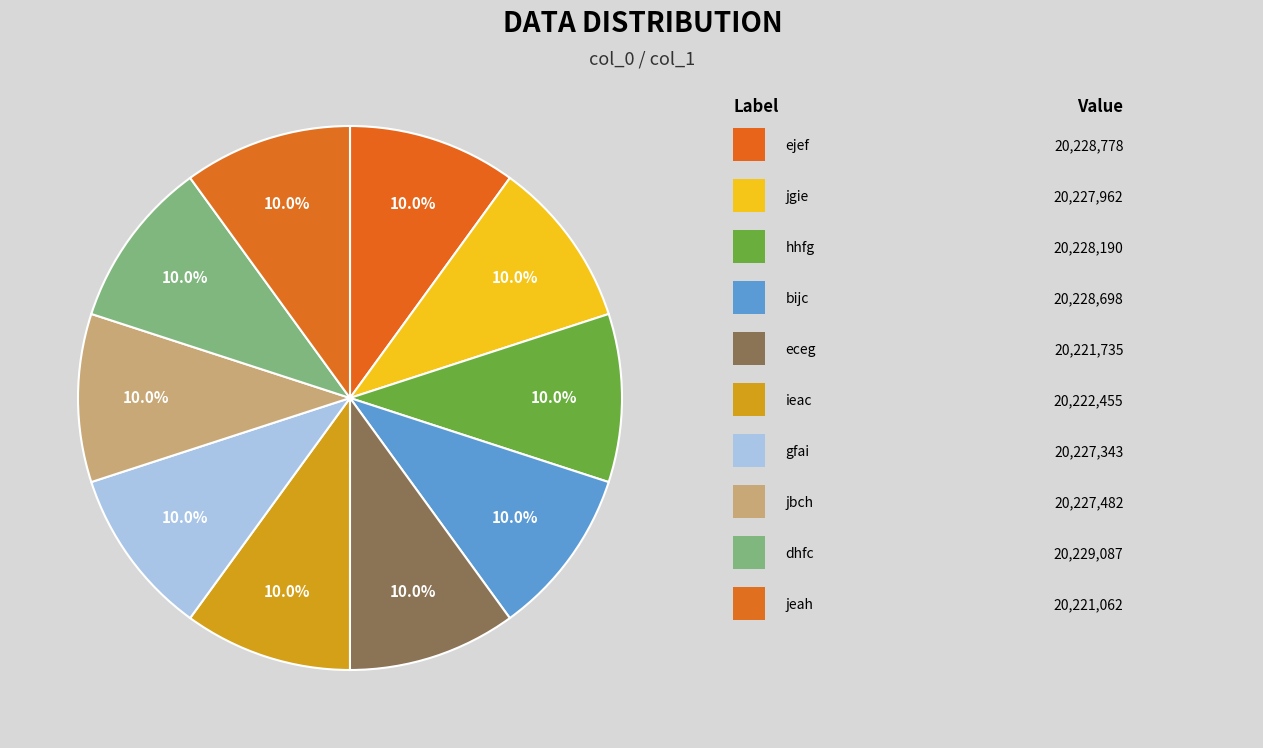

Count the number of slices in the pie.

10